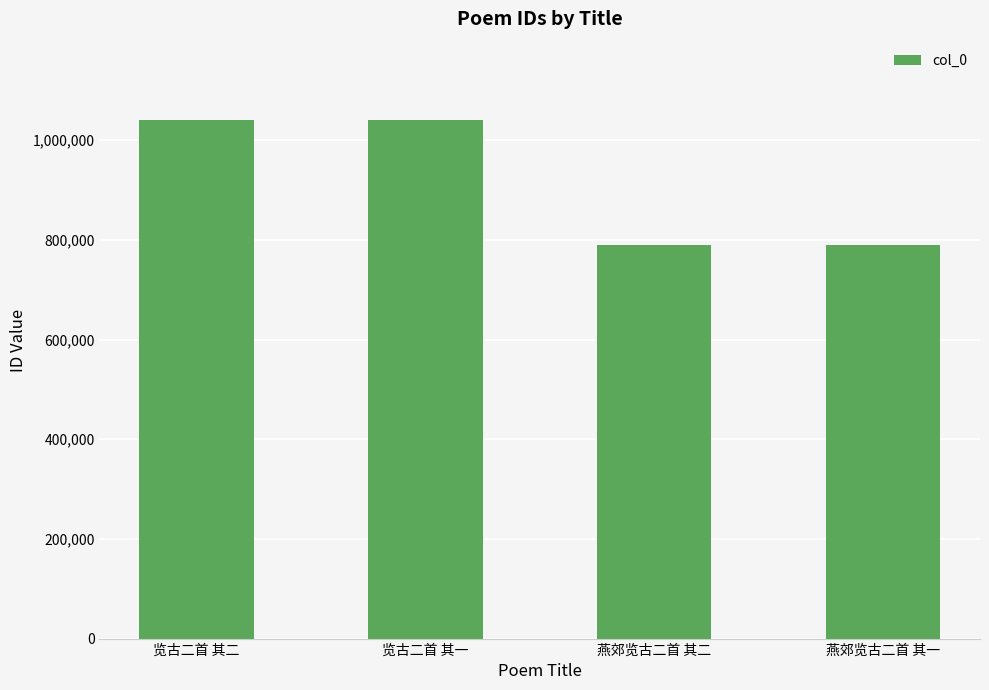

The value at 览古二首 其二 is 720964. True or false?

False